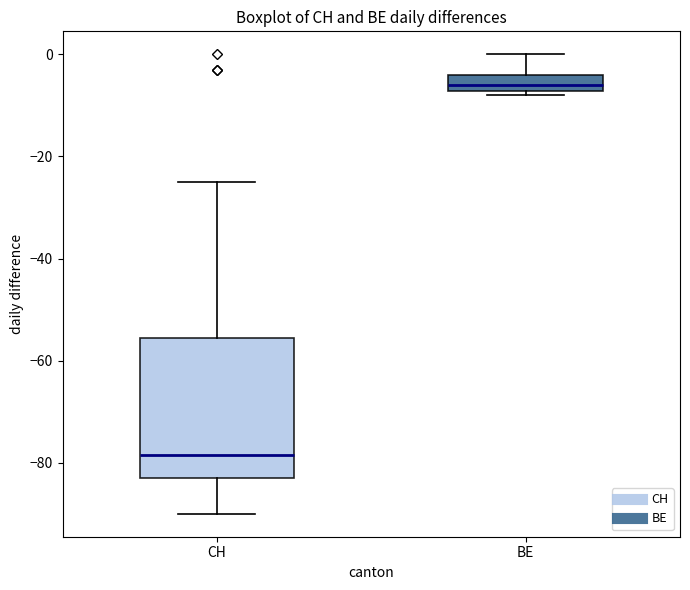

Reading left to right, transcribe this box plot: for each box, give where its median line is, the range the box spans, and where its two whiskers end, as read against the y-axis. The values are not printed on the chart, so give them approximately, as read against the axis.

CH: median -78, box -82 to -56, whiskers -90 to -24
BE: median -6, box -8 to -4, whiskers -8 (just below the box's lower edge) to 0